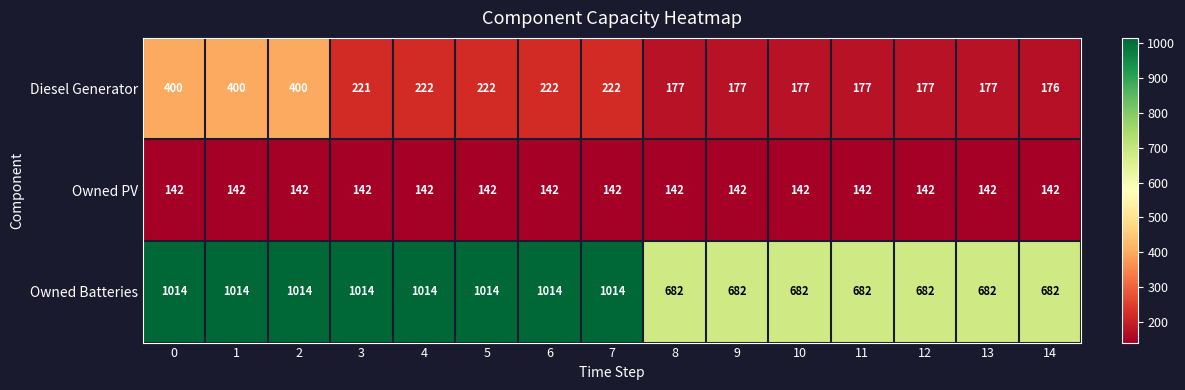

Which series has the widest spread of values?

Owned Batteries